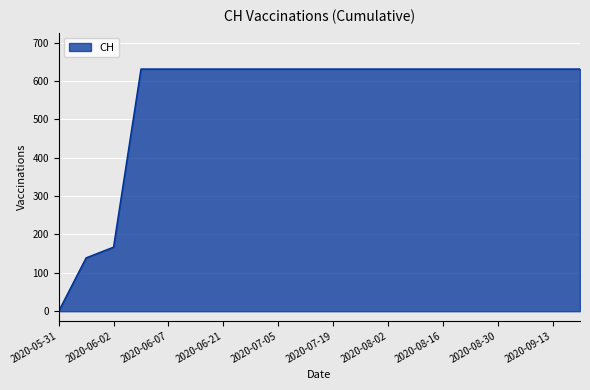

What is the maximum value shown in the chart?

631